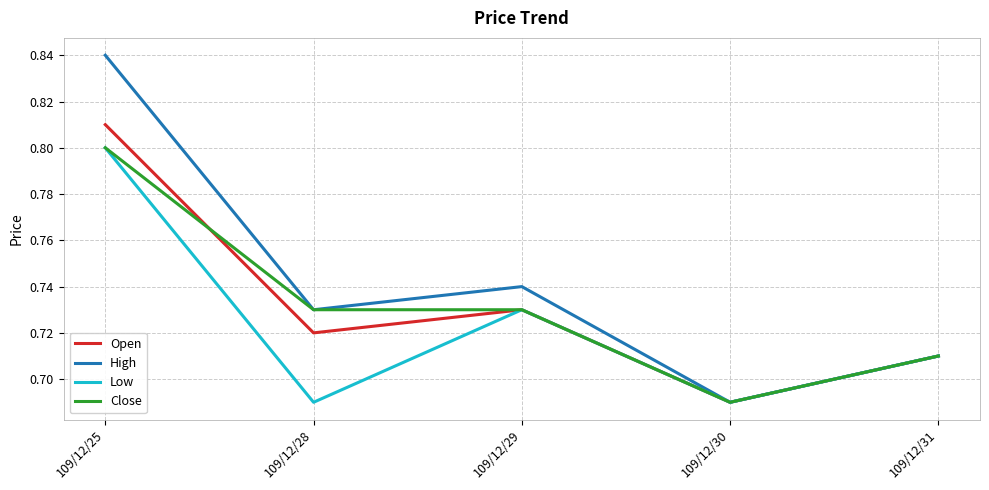

Is the value of Close at 109/12/29 greater than the value of High at 109/12/31?

Yes